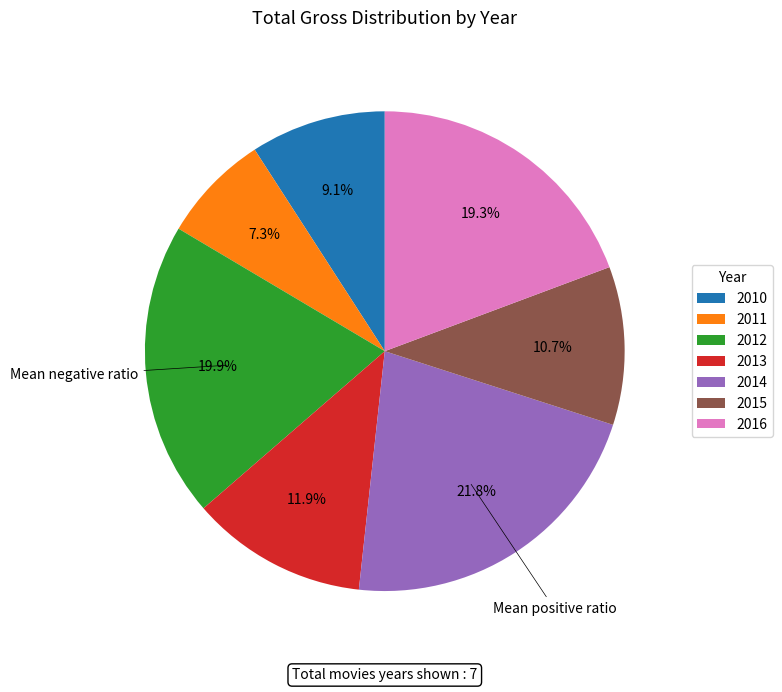

To the nearest percent, what is the difference between the largest and smallest slice percentages?

14%